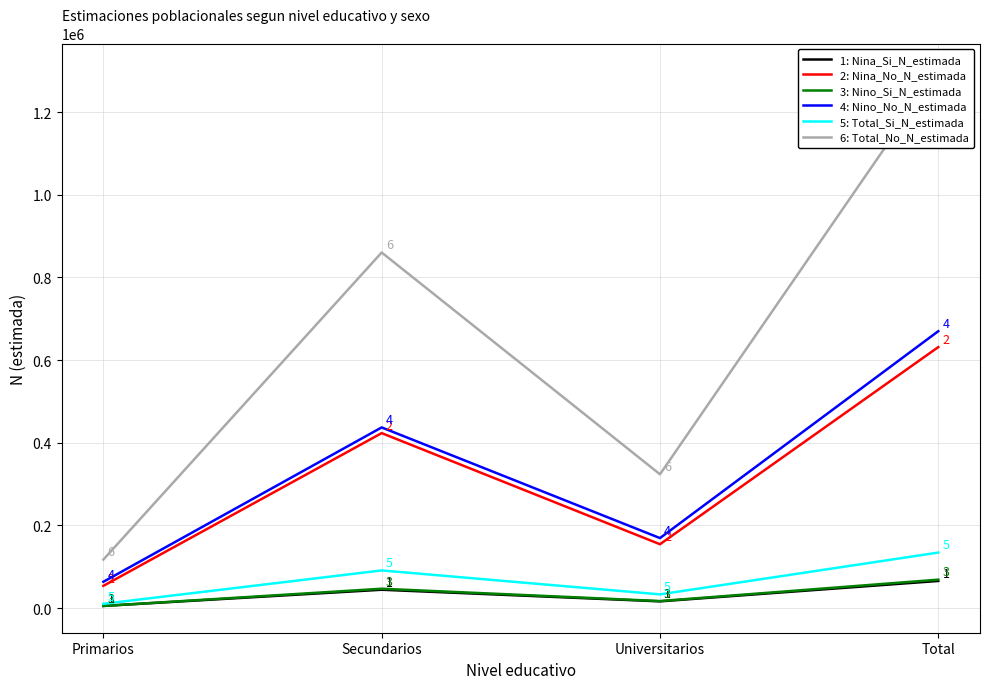

Does the chart display data point markers on the line(s)?

No